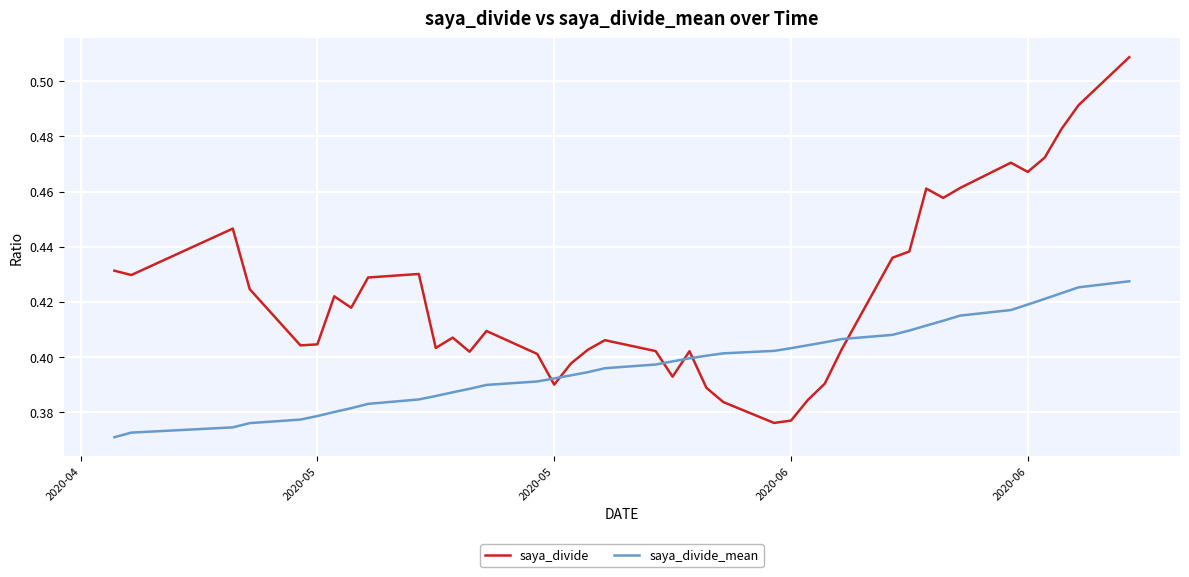

After their last crossing, which series has the higher values: saya_divide_mean or saya_divide?

saya_divide